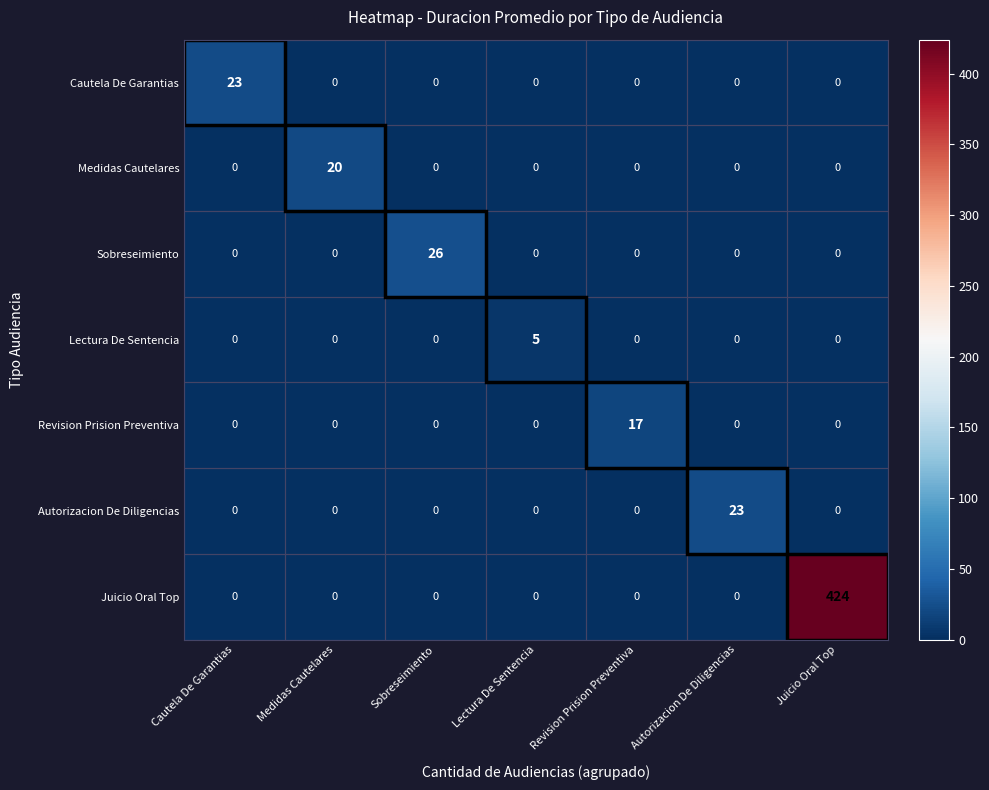

Which series has the largest range (max minus min)?

Juicio Oral Top